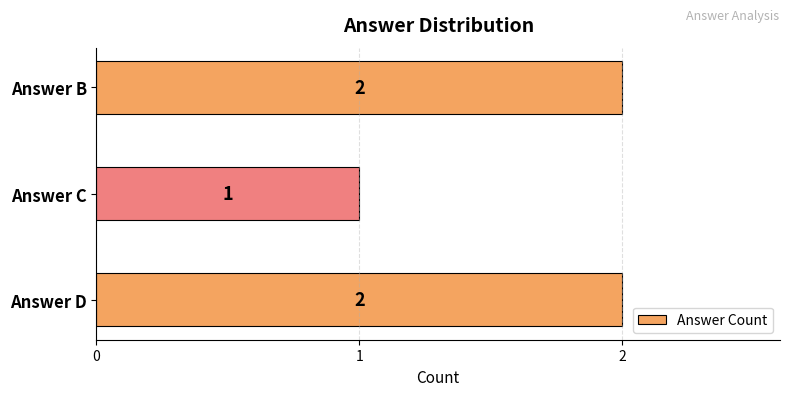

Reading bottom to top, list all the values displayed in this chart.

Answer D=2	Answer C=1	Answer B=2